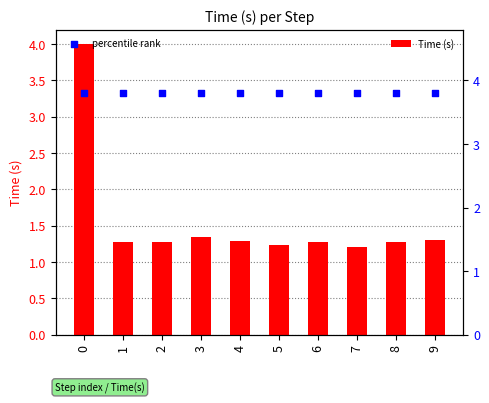

Which series has the widest spread of Y values?

Time (s)